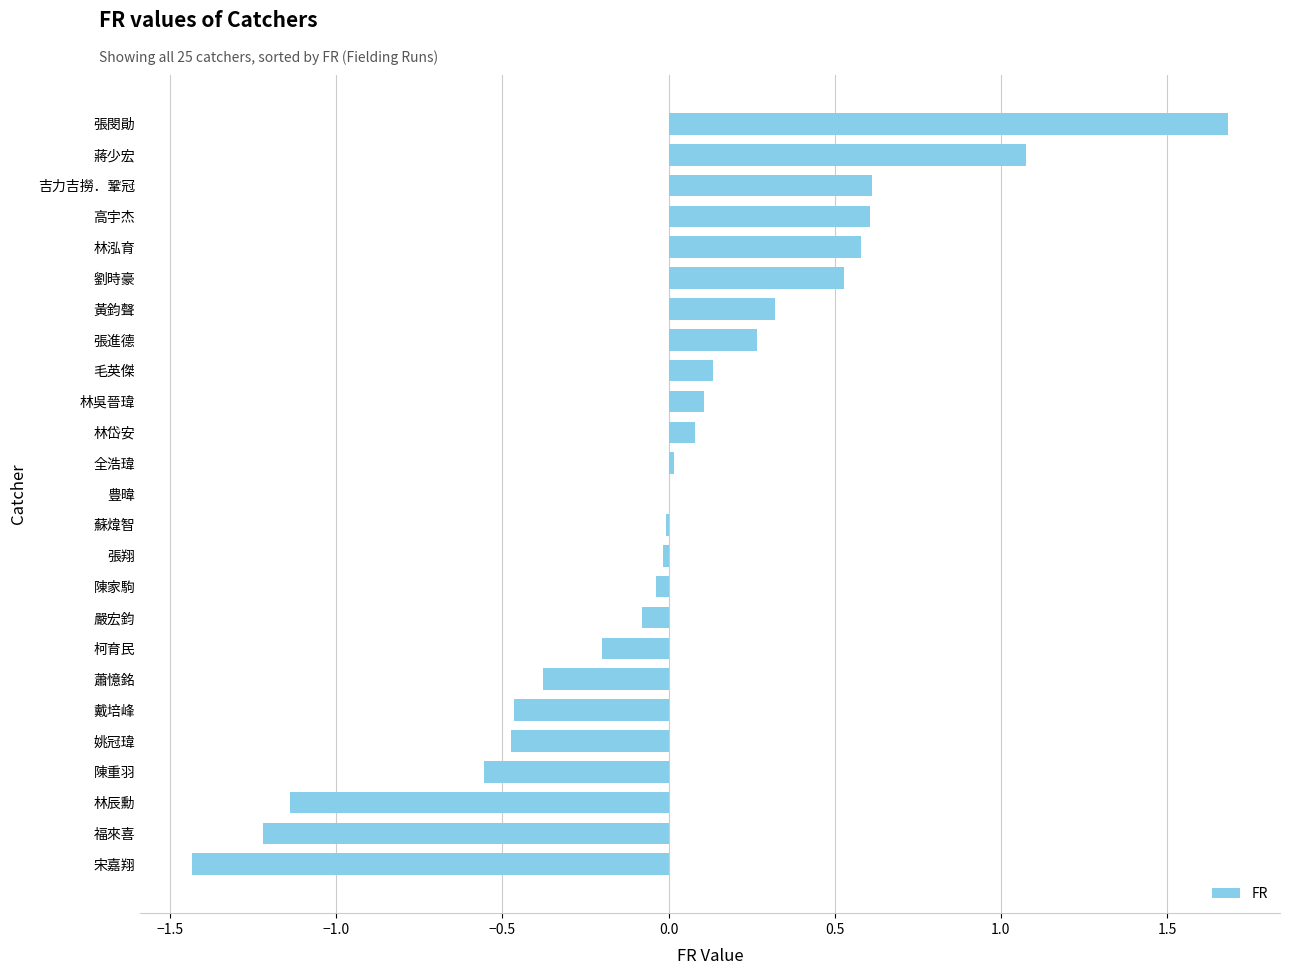

Between 劉時豪 and 張進德, which is larger?

劉時豪